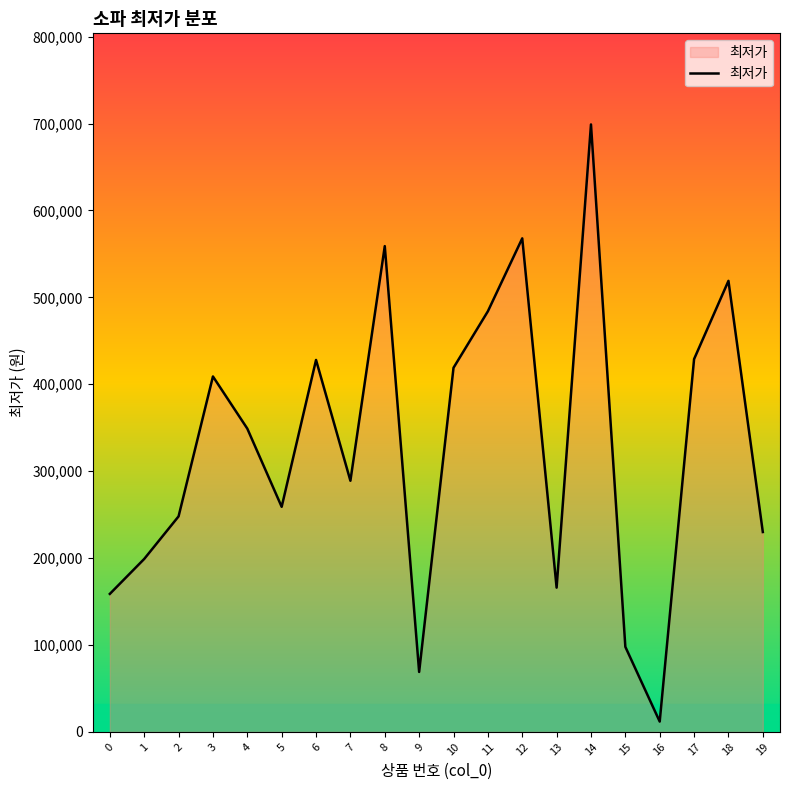

Does the chart have visible grid lines?

No